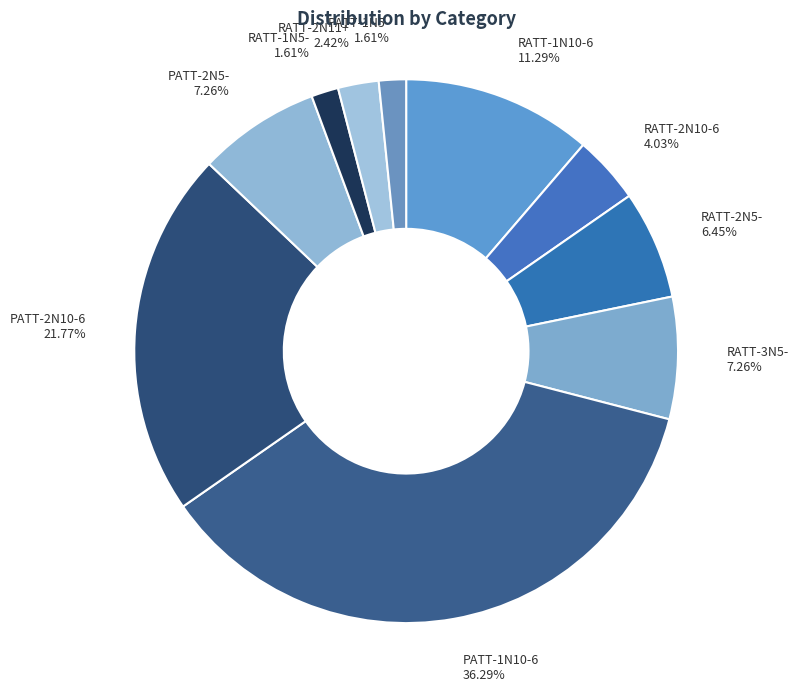

Combined, do RATT-3N5- and RATT-2N11+ account for over 50%?

No